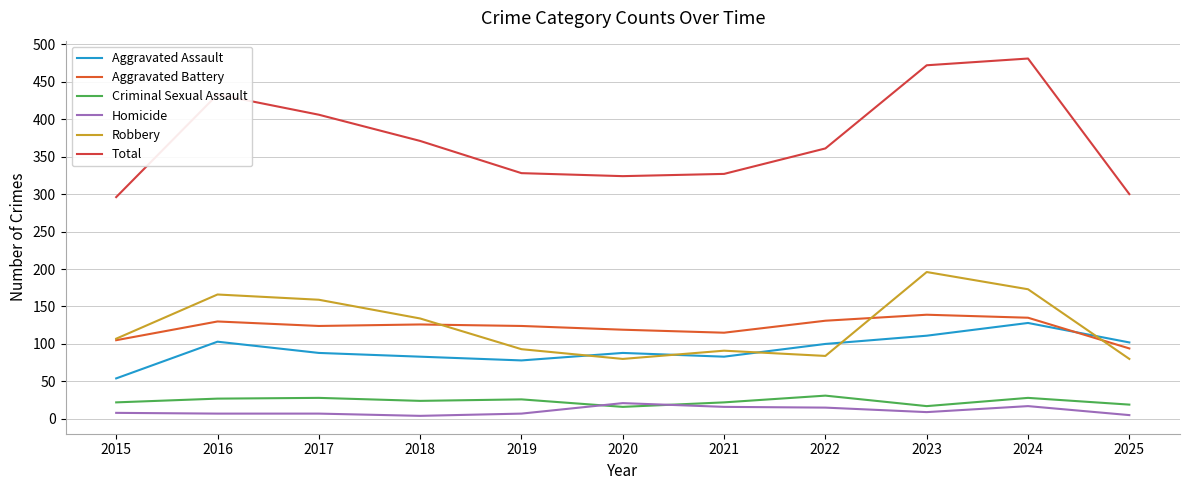

Rank the series at 2025 from lowest to highest value.

Homicide, Criminal Sexual Assault, Robbery, Aggravated Battery, Aggravated Assault, Total